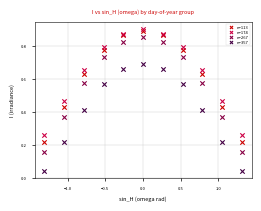

Which series has the largest Y range (max minus min)?

n=267